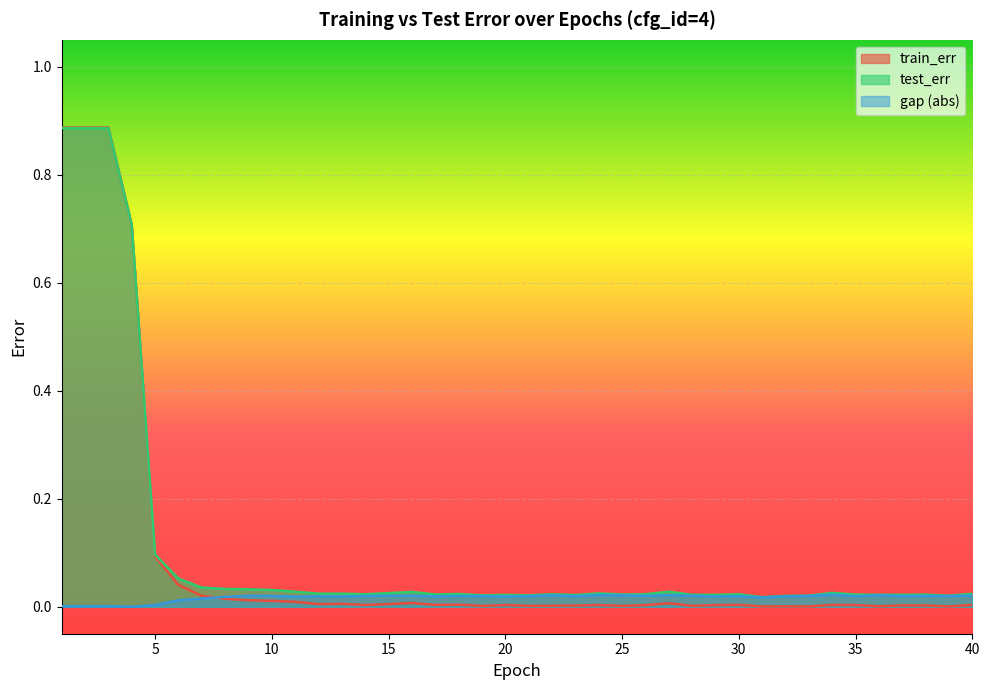

Does the chart display data point markers on the line(s)?

No